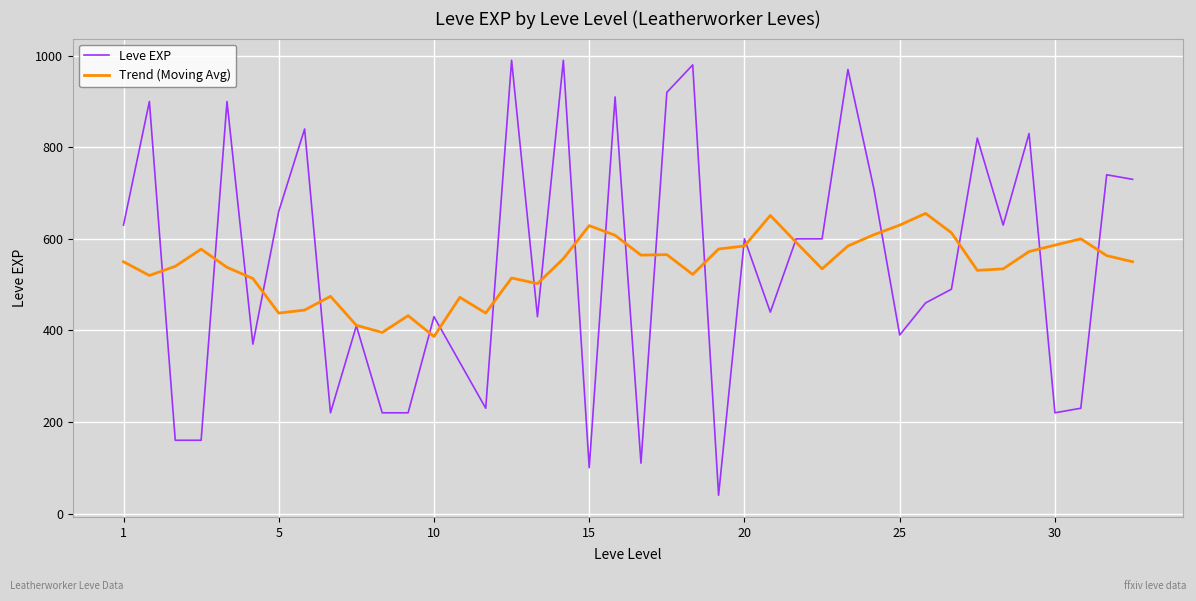

True or false: Leve EXP and Trend (Moving Avg) intersect in this chart.

True